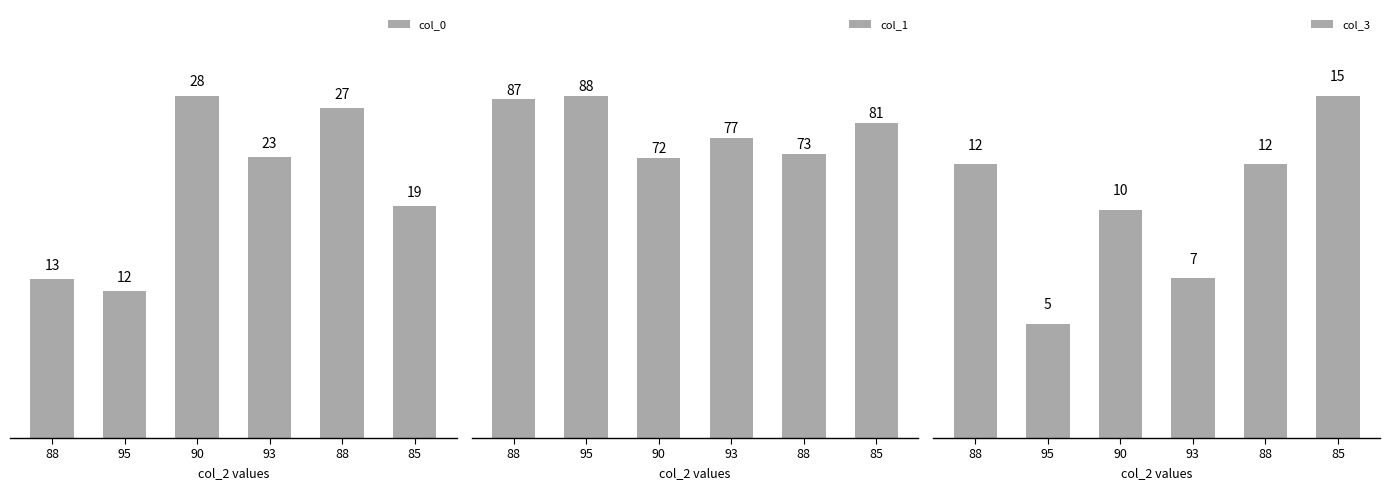

Does the chart contain stacked bars?

No